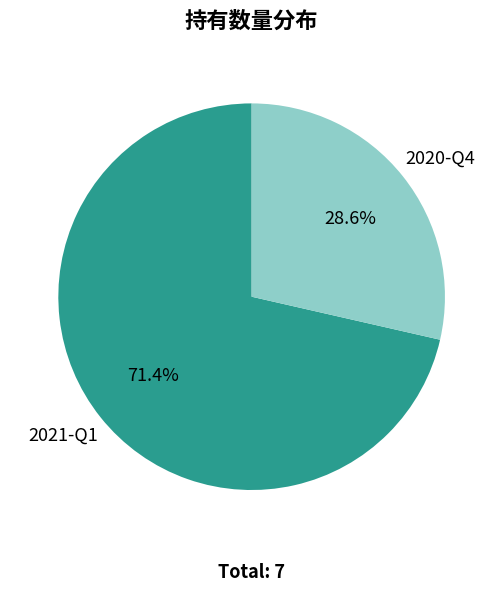

How many segments does this pie chart have?

2